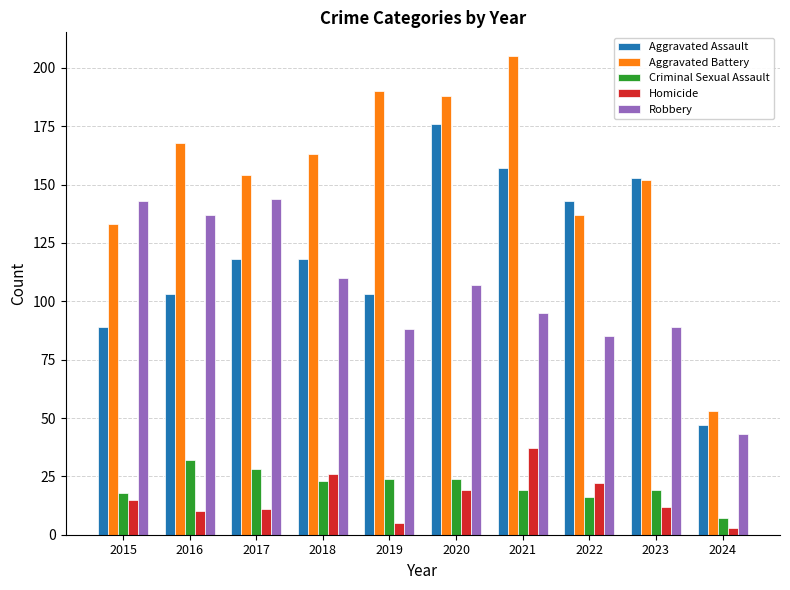

What is the difference between the maximum and minimum values in the Criminal Sexual Assault series?

25